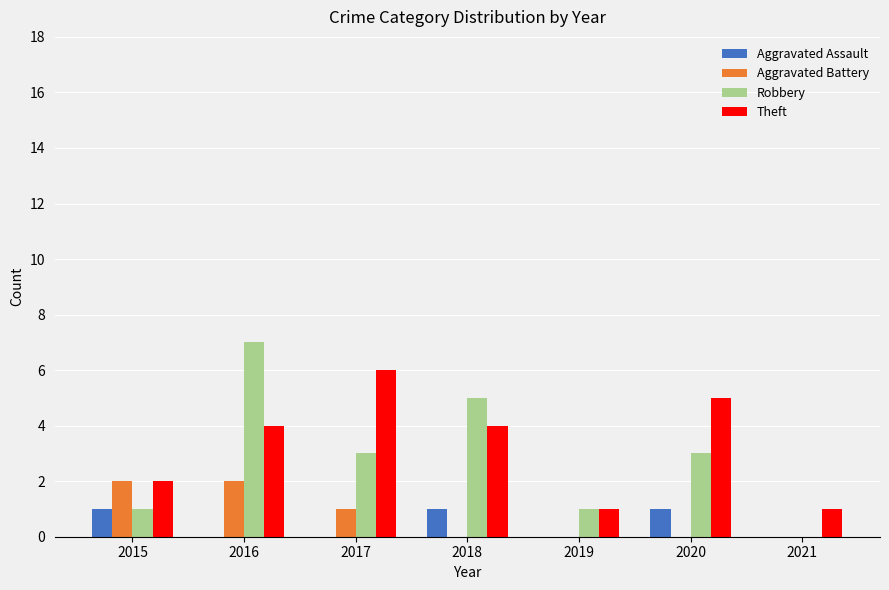

How many series are shown in this chart?

4